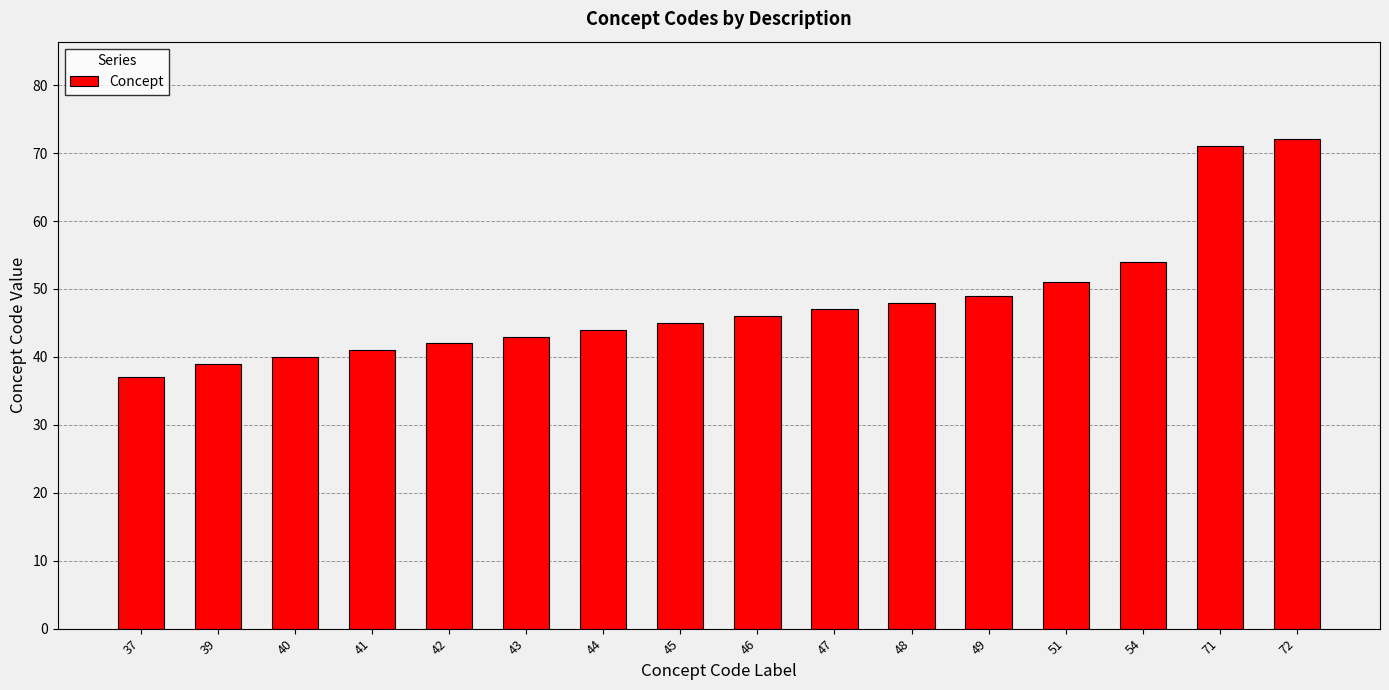

Reading left to right, transcribe all the data shown in this chart.

37	39	40	41	42	43	44	45	46	47	48	49	51	54	71	72